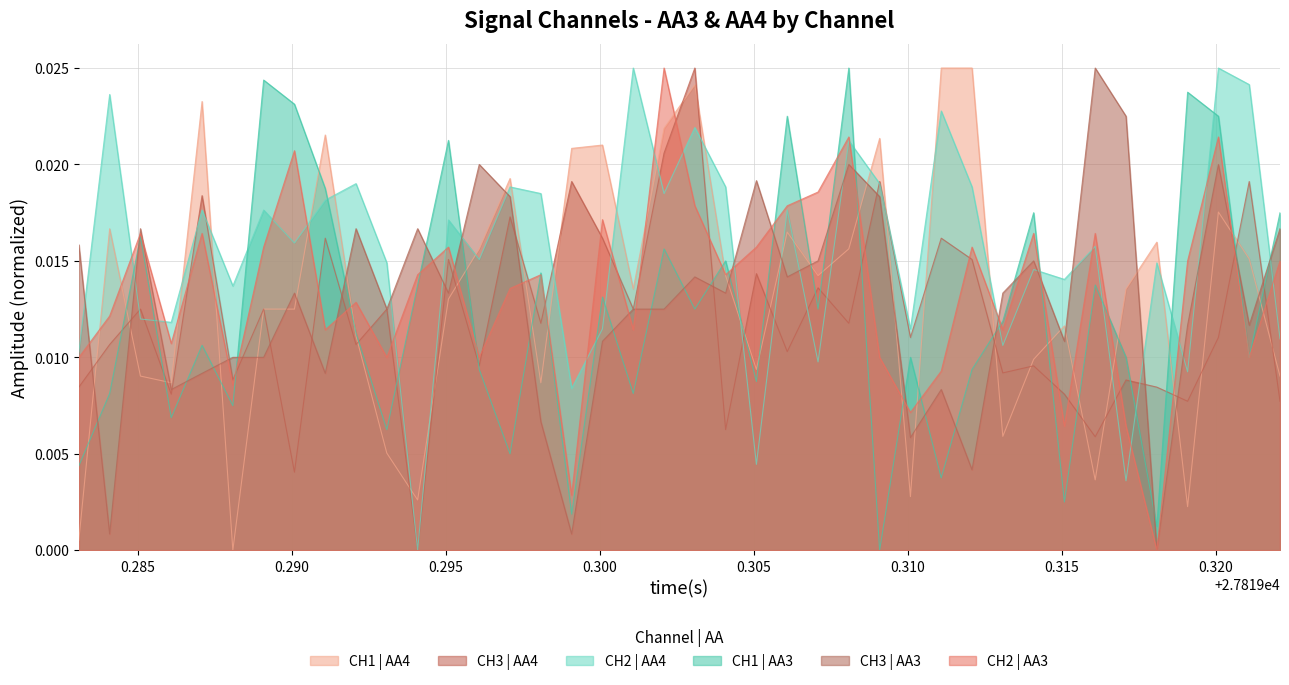

Which series has the largest total across all categories?

CH2 | AA4